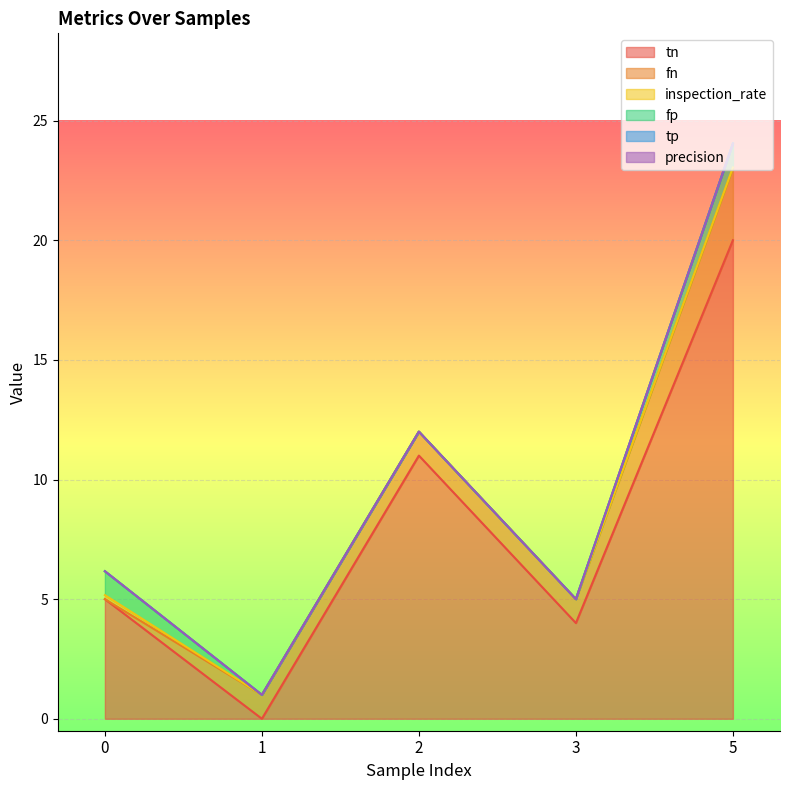

Between 0 and 2, which series saw the biggest shift?

tn